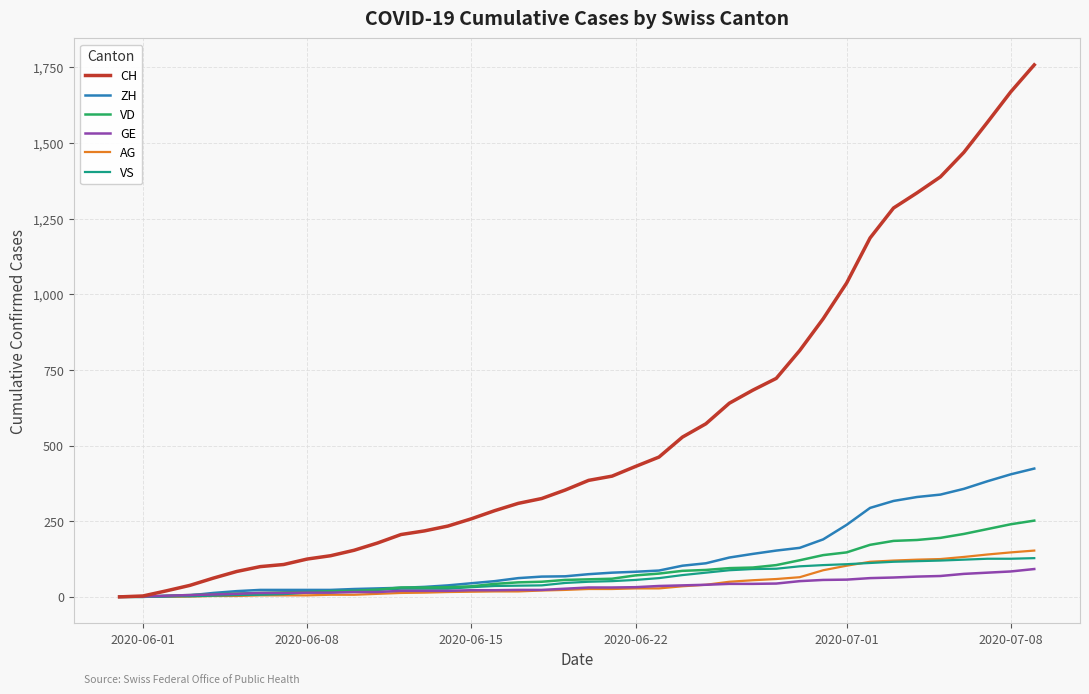

What are all the series names shown in the legend?

CH, ZH, VD, GE, AG, VS